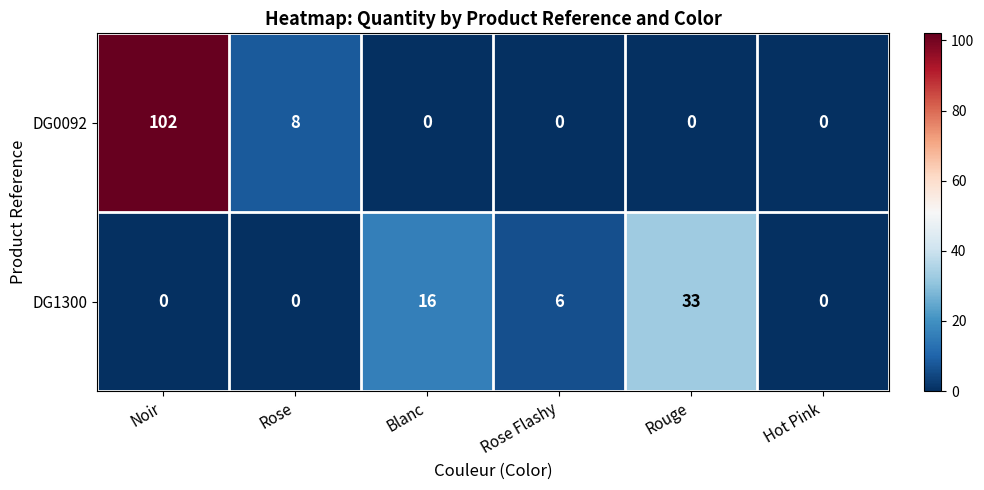

At how many categories does at least one series exceed 20?

2